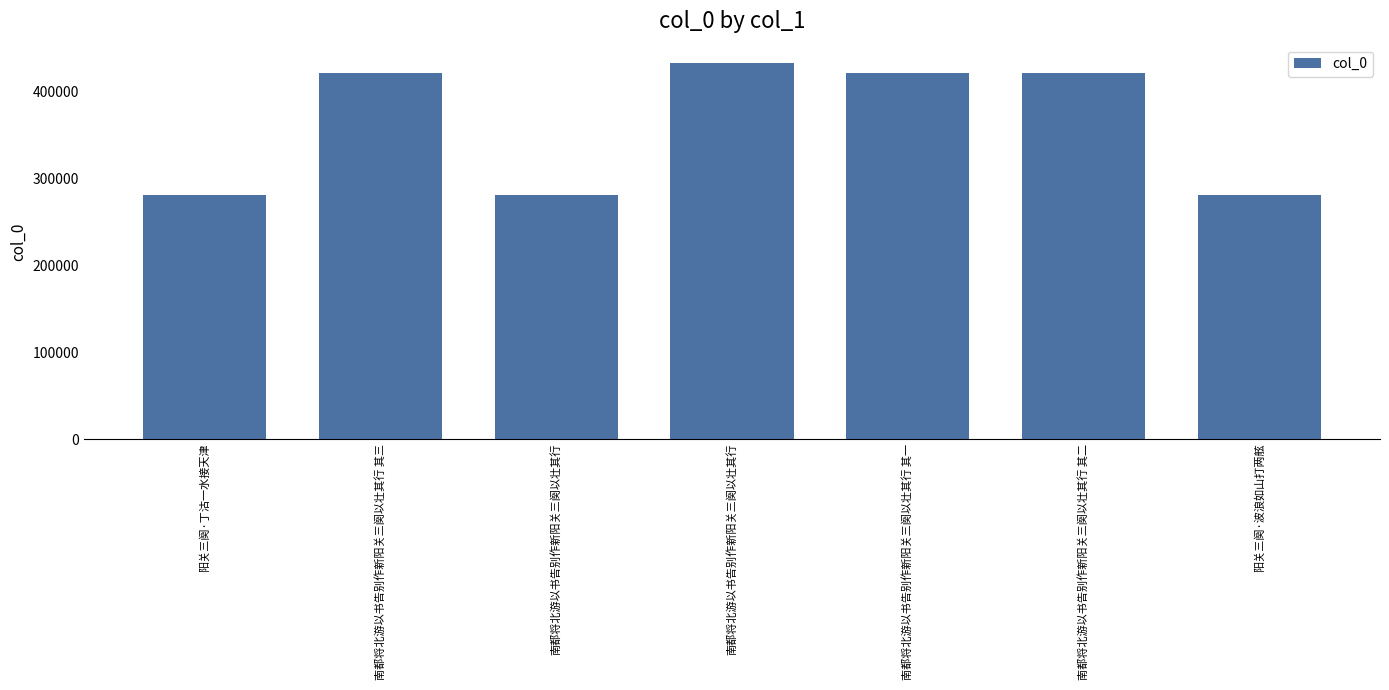

How many categories are shown in the chart?

7